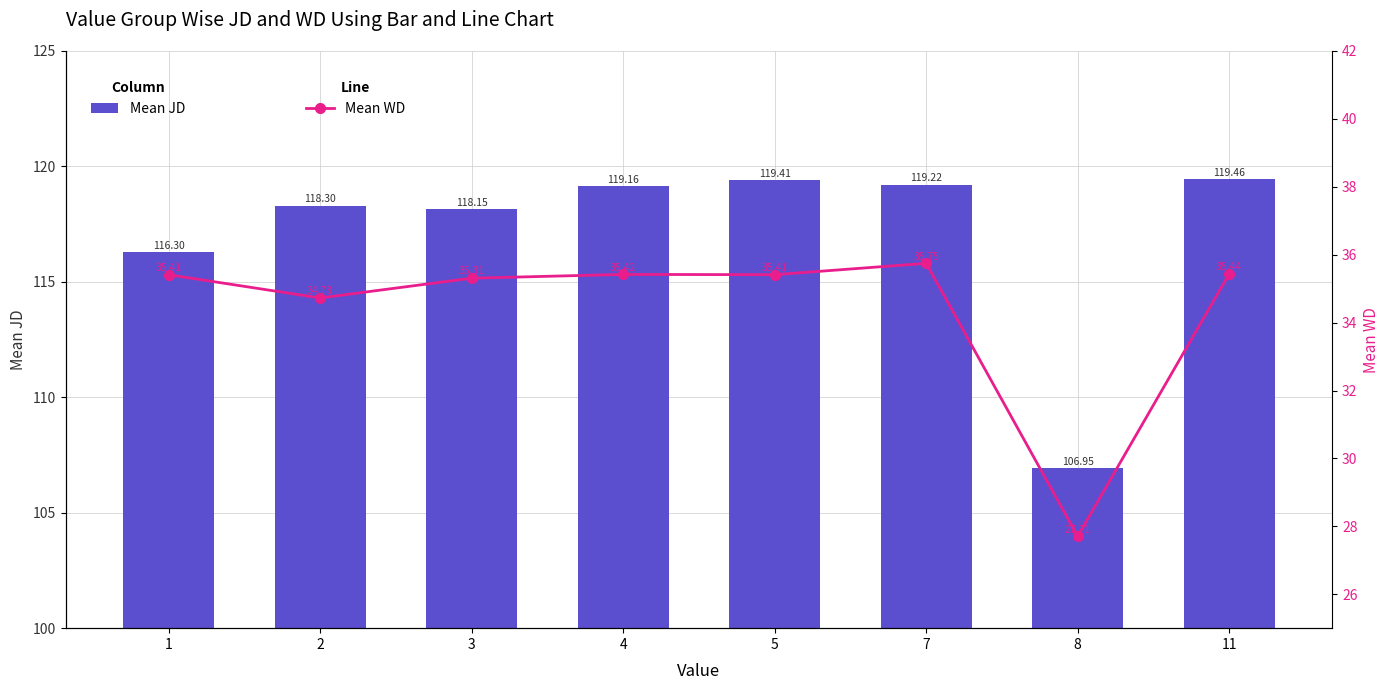

Rank the series at 1 from lowest to highest value.

Mean WD (Line), Mean JD (Bar)